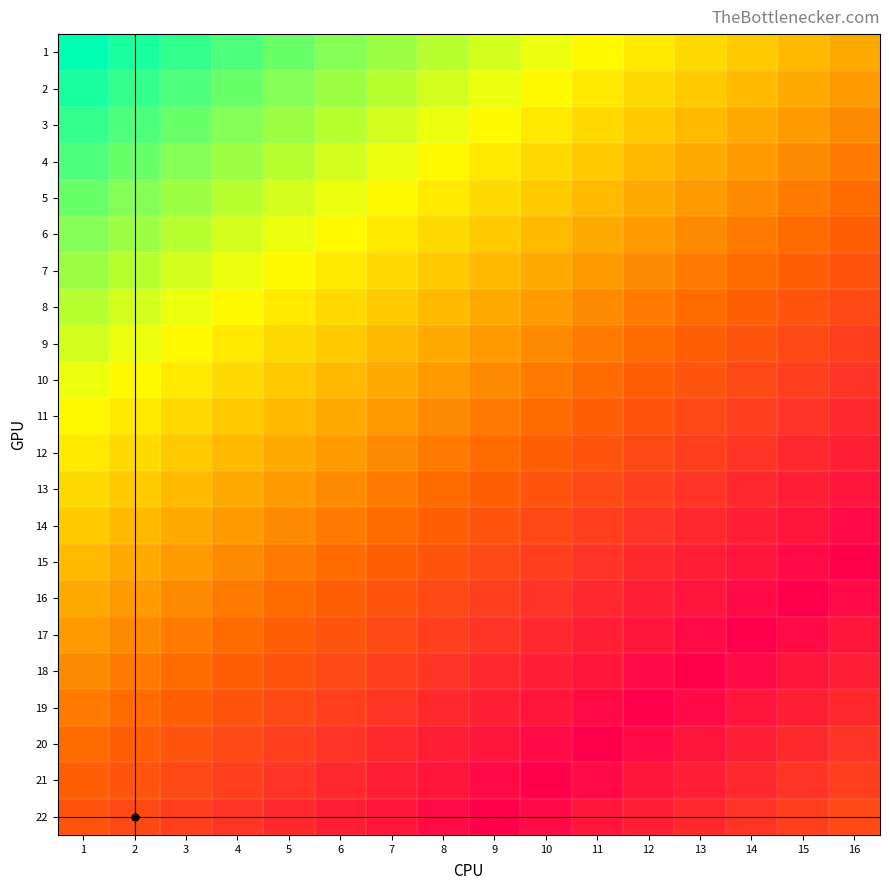

What is the difference between the highest and lowest values at 2?

21